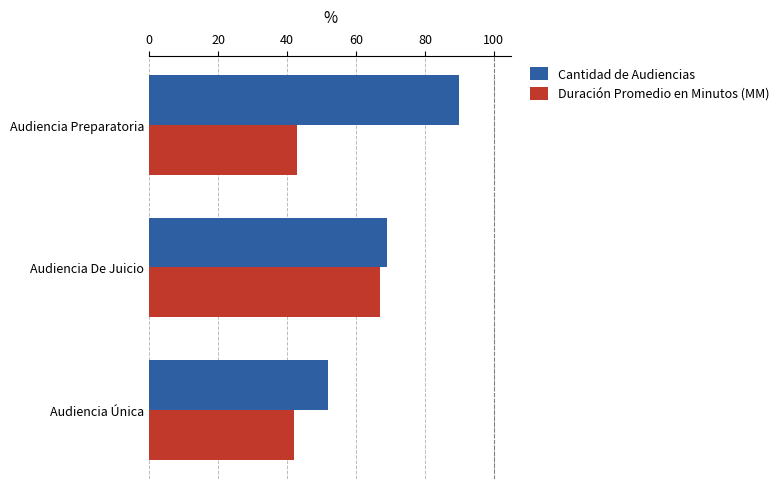

What are all the series names shown in the legend?

Cantidad de Audiencias, Duración Promedio en Minutos (MM)